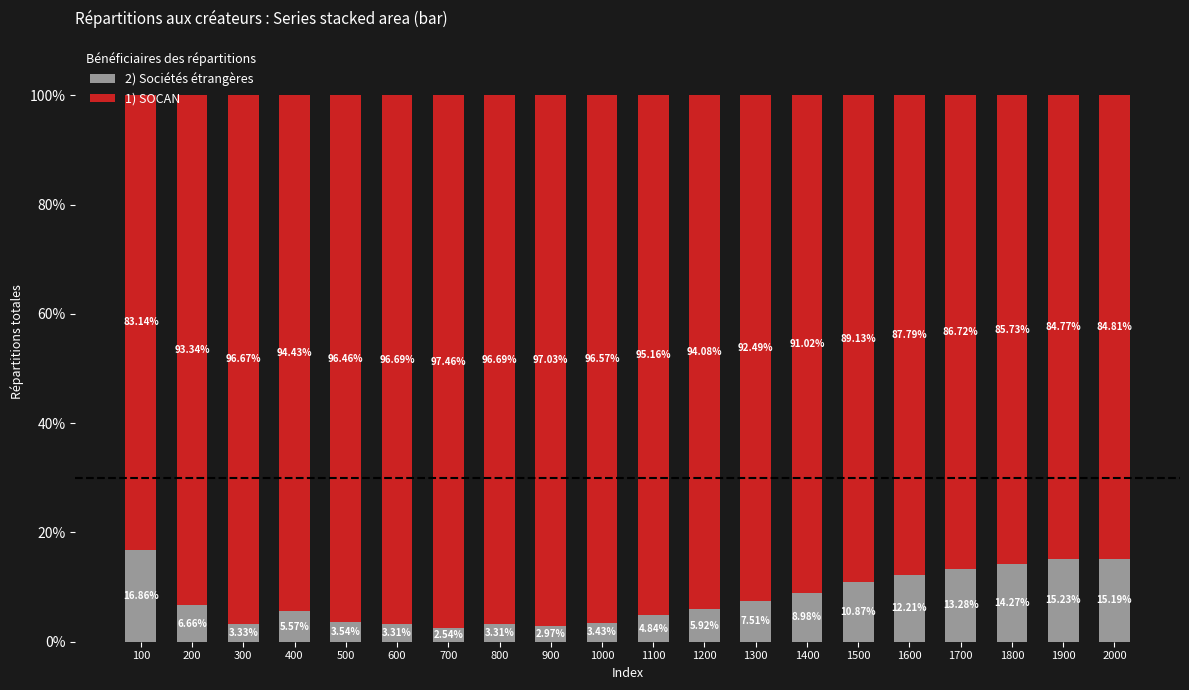

What is the total value across all series at 200?

100.0